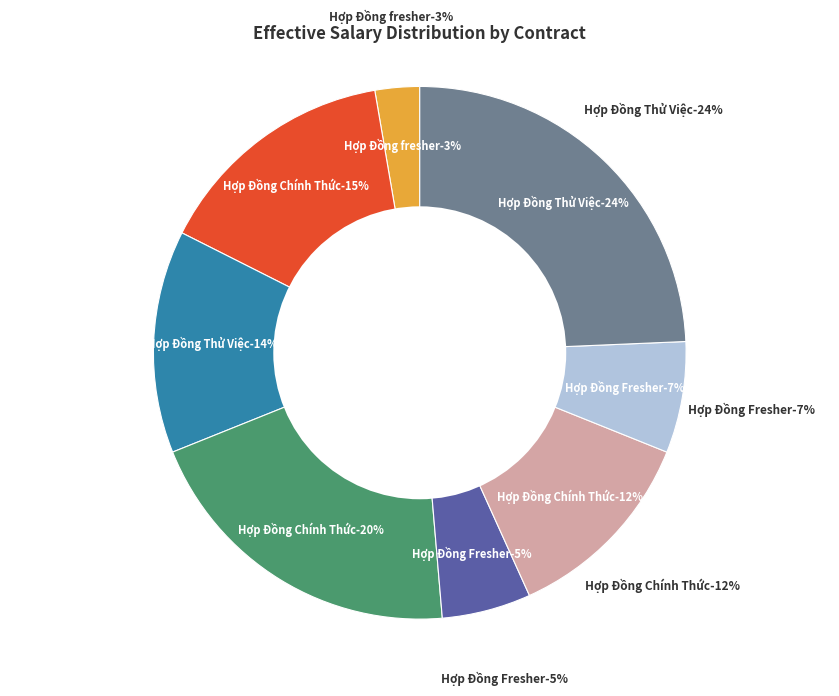

What portion of the pie excludes Hợp Đồng Thử Việc (running)?

75.7%